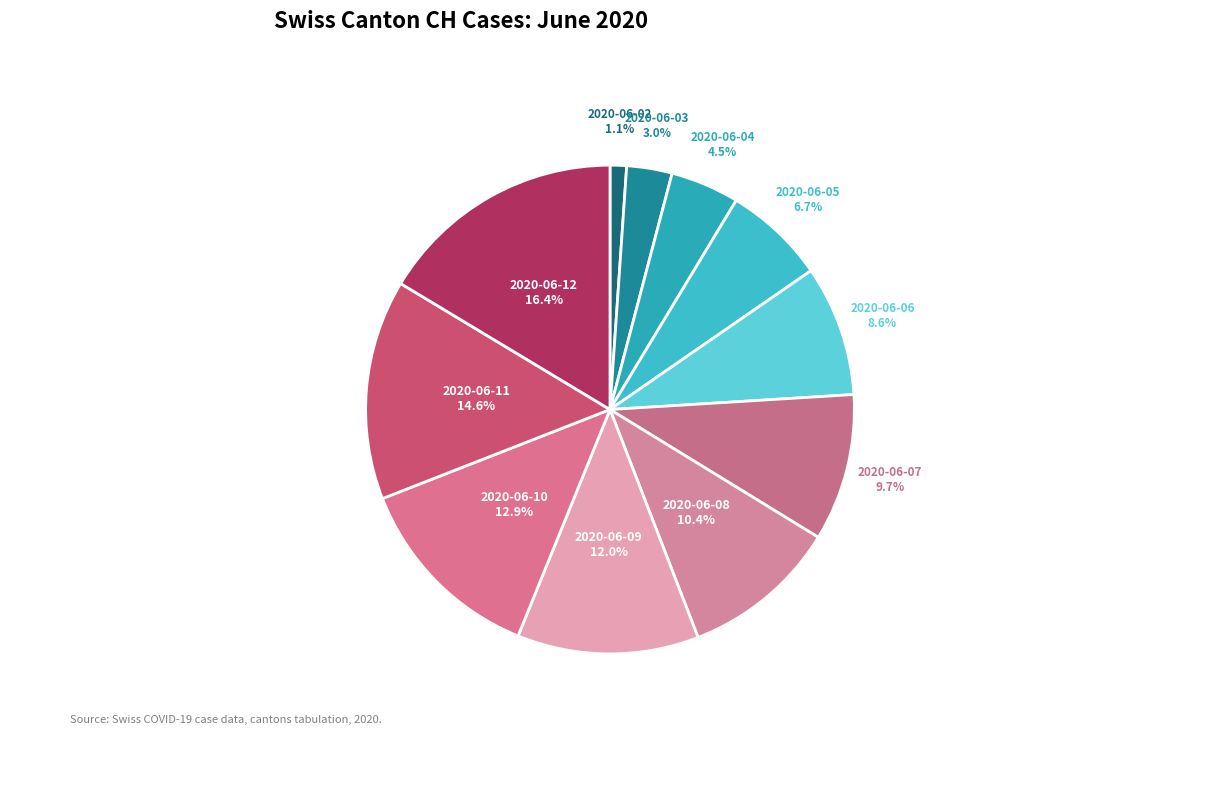

How much of the chart is everything except 2020-06-06?

91.4%